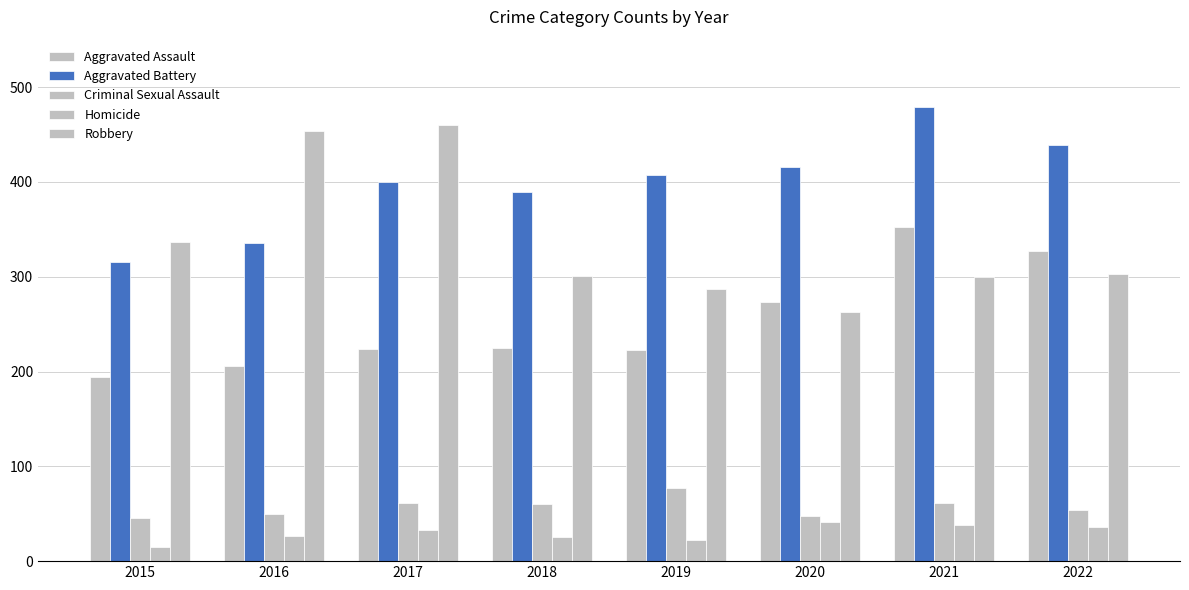

Which series has the largest range (max minus min)?

Robbery